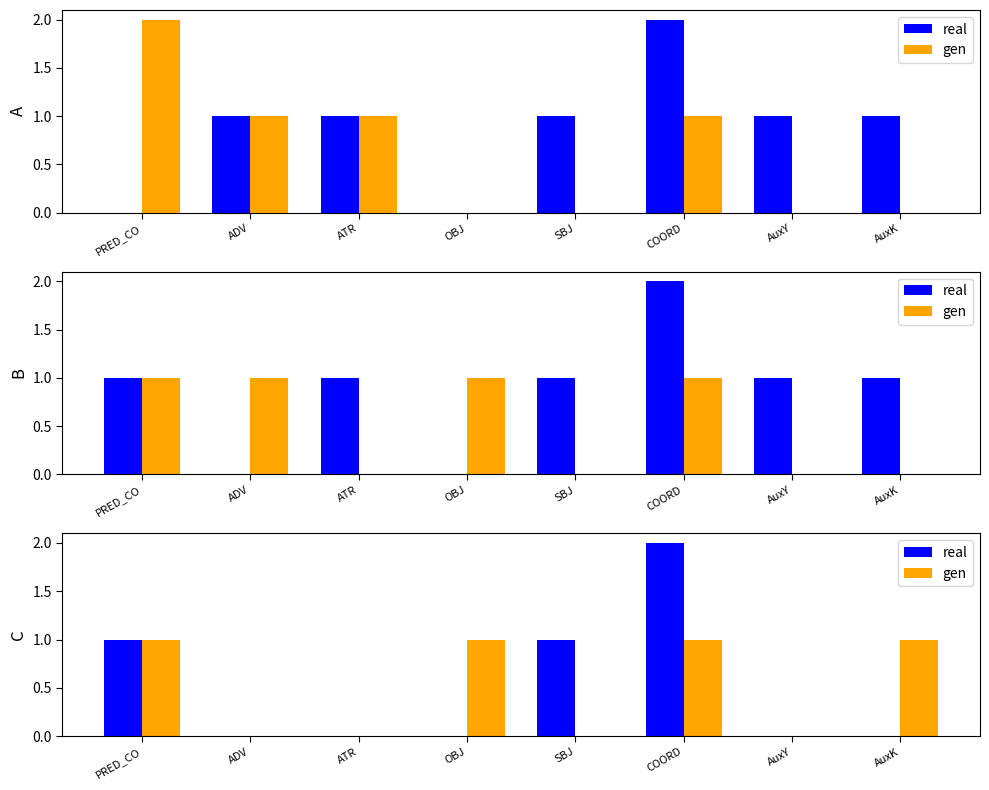

What position from the right is COORD?

3